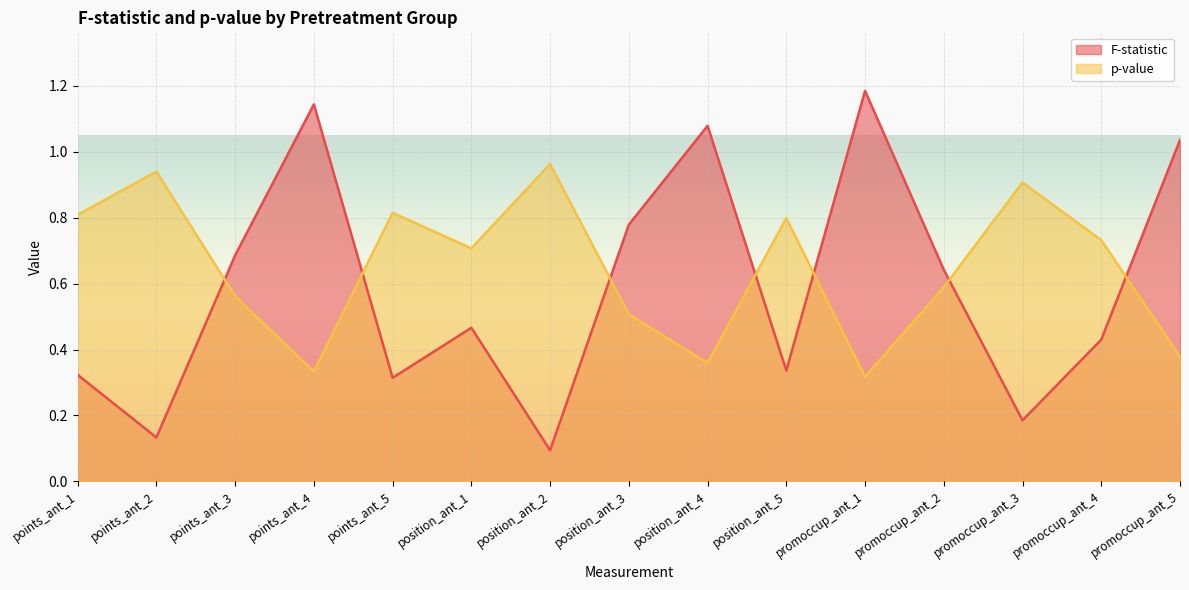

What is the sum of all p-value values?

9.7